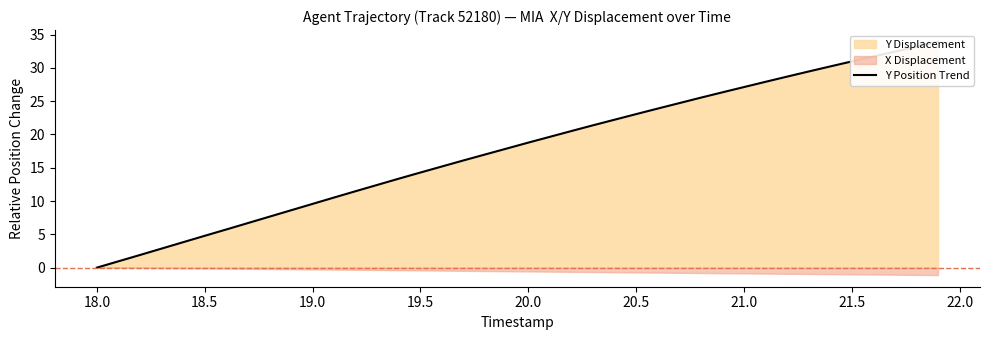

How many values are below 18?

20